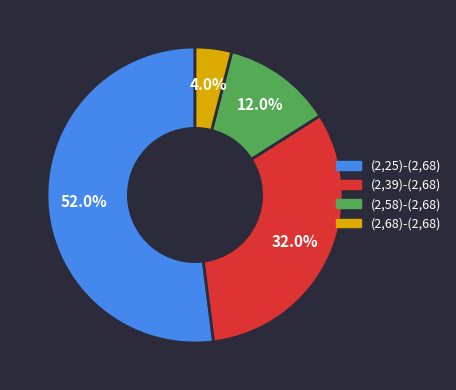

Approximately how many times larger is the value at (2,25)-(2,68) compared to (2,68)-(2,68)?

13.0